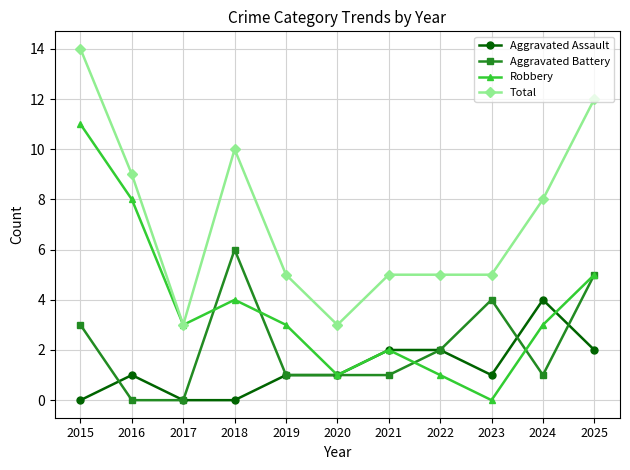

At which category is the sum across all series the highest?

2015